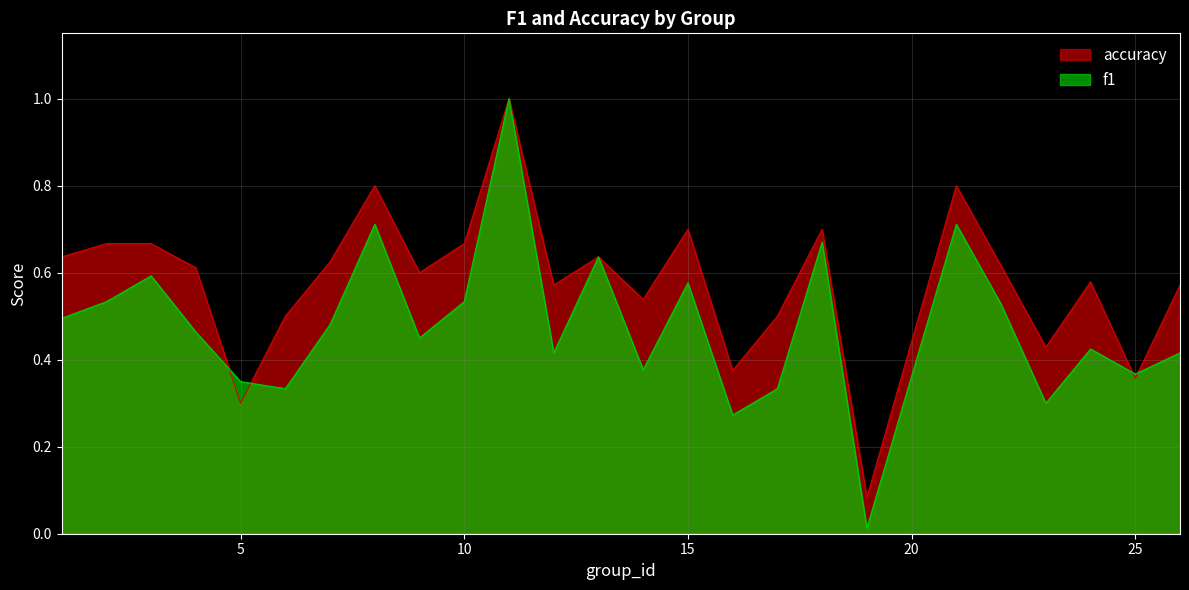

What is the maximum value shown in the chart?

1.0